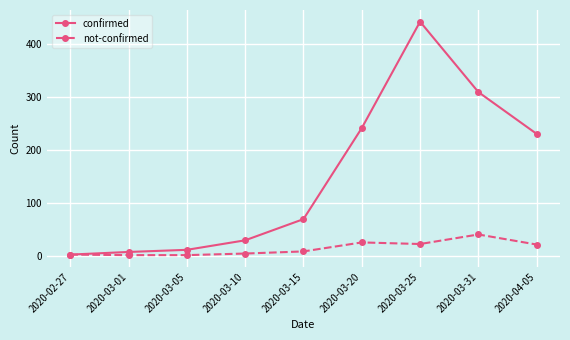

At which category does confirmed reach its first local peak?

2020-03-25